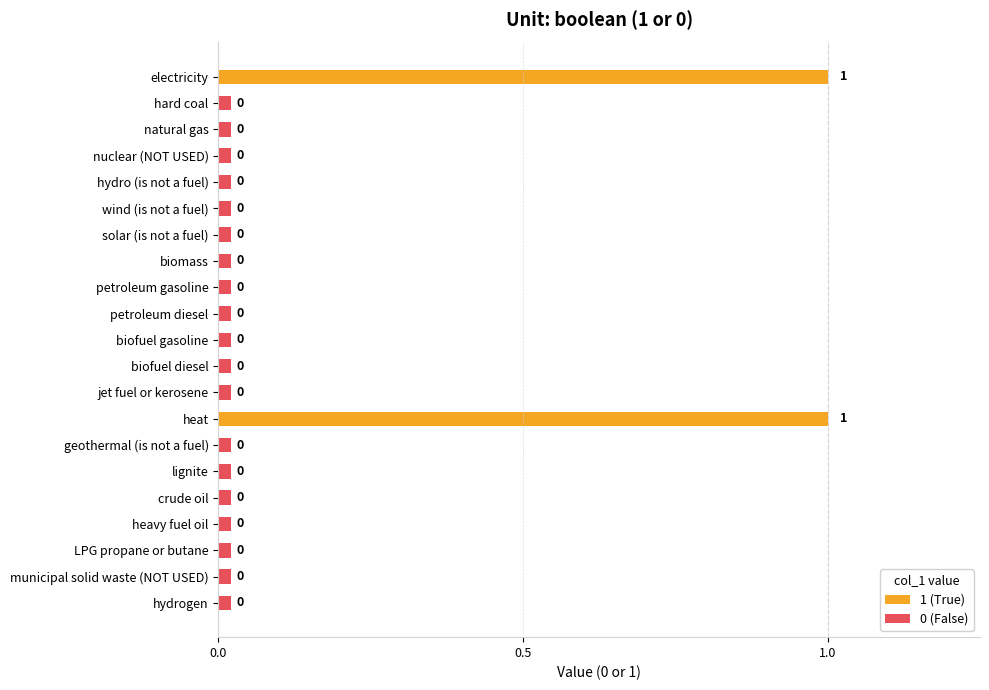

List the labels in order of value, smallest first.

hard coal, natural gas, nuclear (NOT USED), hydro (is not a fuel), wind (is not a fuel), solar (is not a fuel), biomass, petroleum gasoline, petroleum diesel, biofuel gasoline, biofuel diesel, jet fuel or kerosene, geothermal (is not a fuel), lignite, crude oil, heavy fuel oil, LPG propane or butane, municipal solid waste (NOT USED), hydrogen, electricity, heat